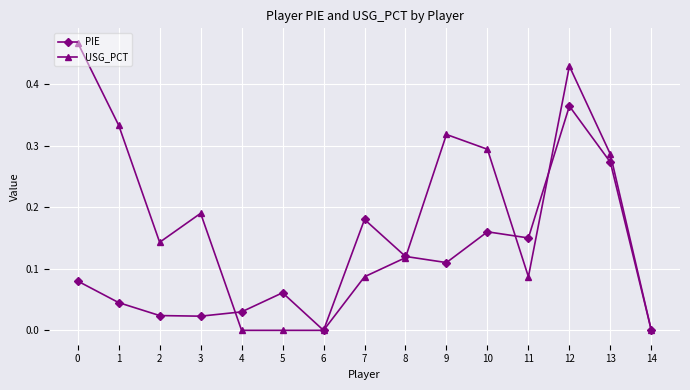

Rank the series at 5 from lowest to highest value.

USG_PCT, PIE